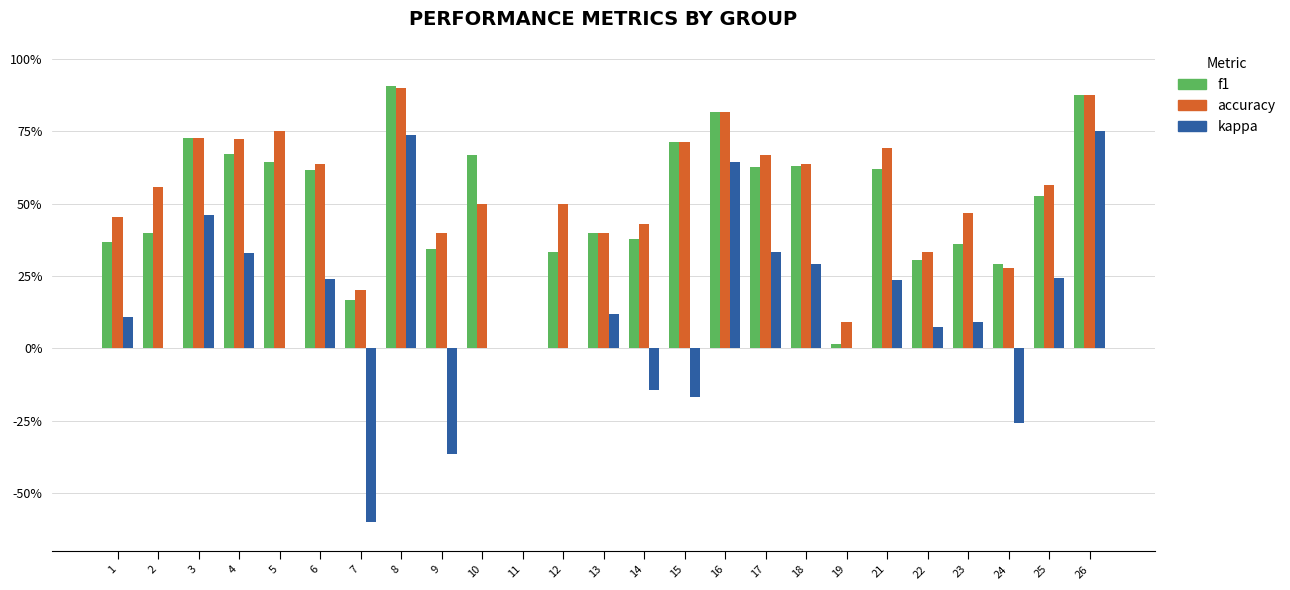

What are all the series names shown in the legend?

f1, accuracy, kappa